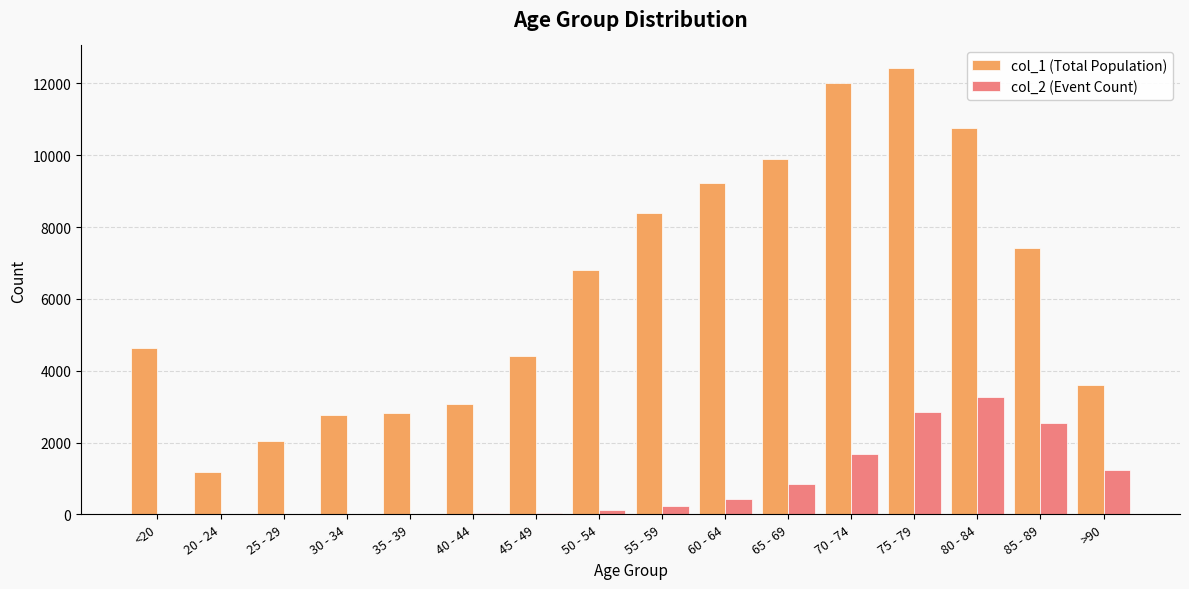

Which category has the highest value across all series?

75 - 79